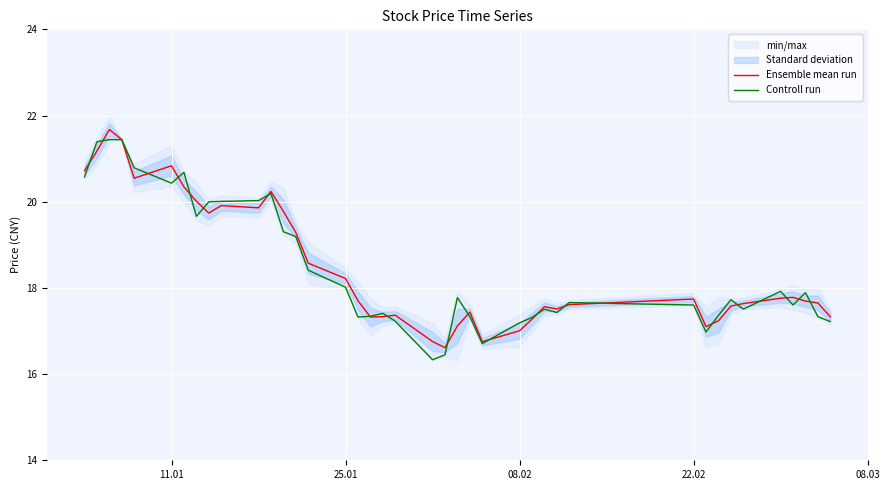

What is the minimum value for Ensemble mean run?

16.6